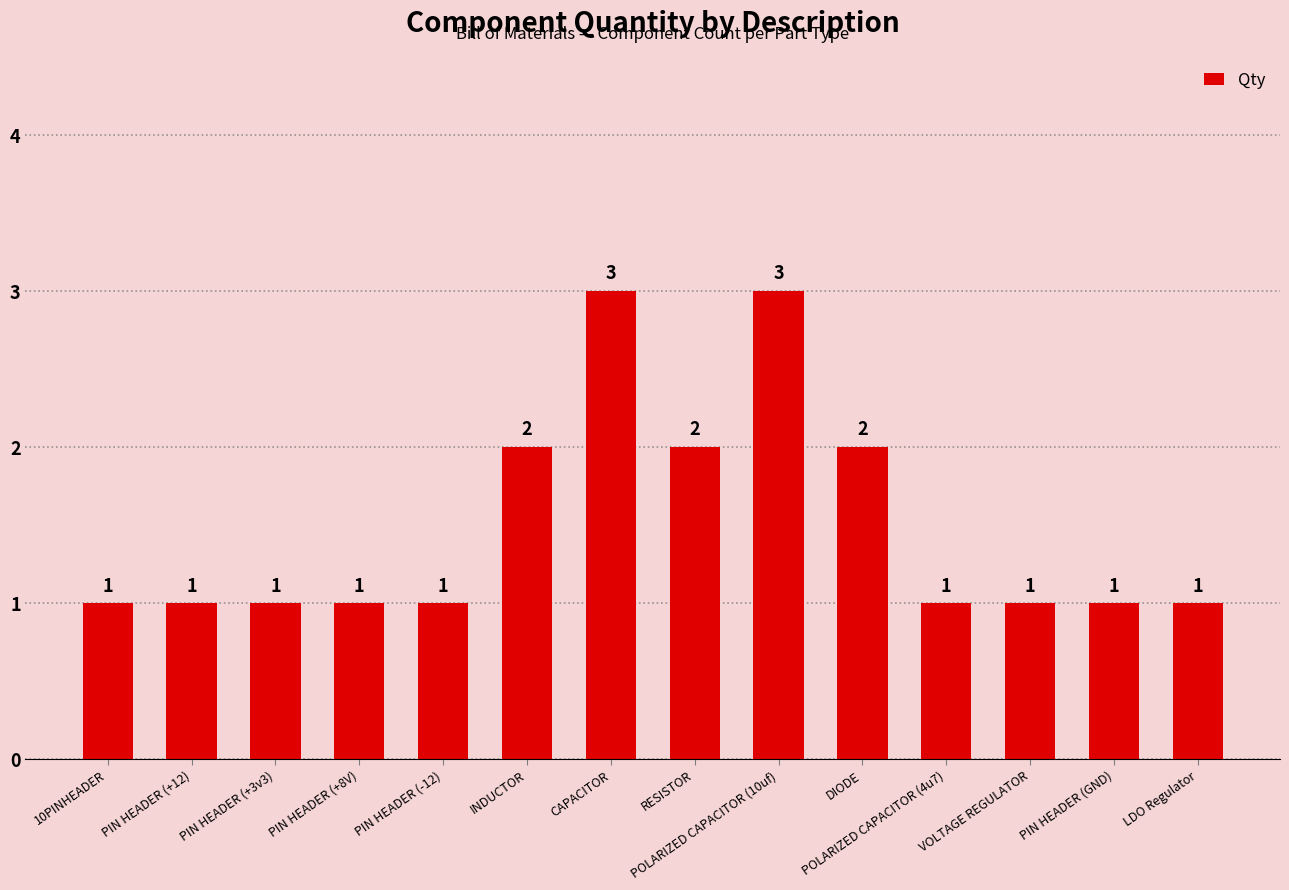

What is the ratio of the value at PIN HEADER (+8V) to the value at POLARIZED CAPACITOR (10uf)?

0.3